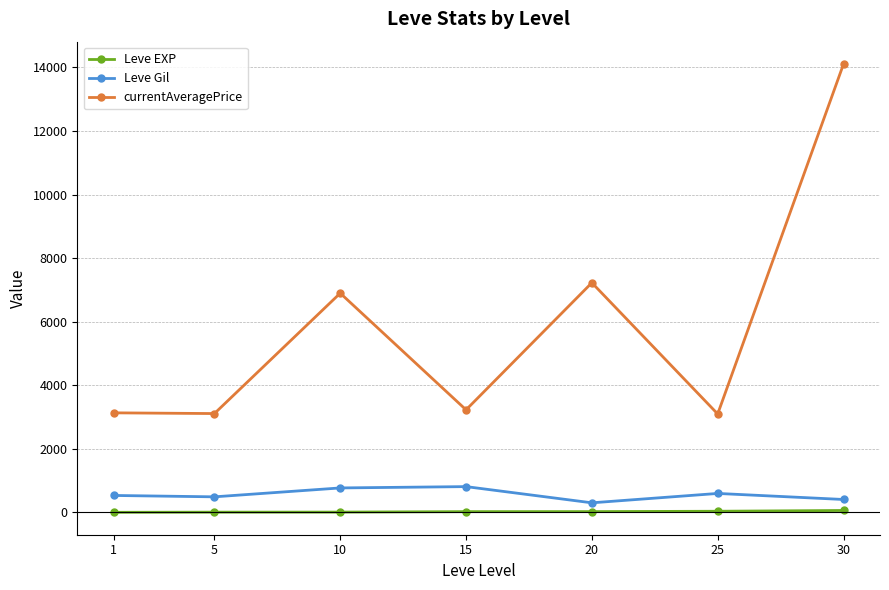

What is the greatest value displayed?

14105.5